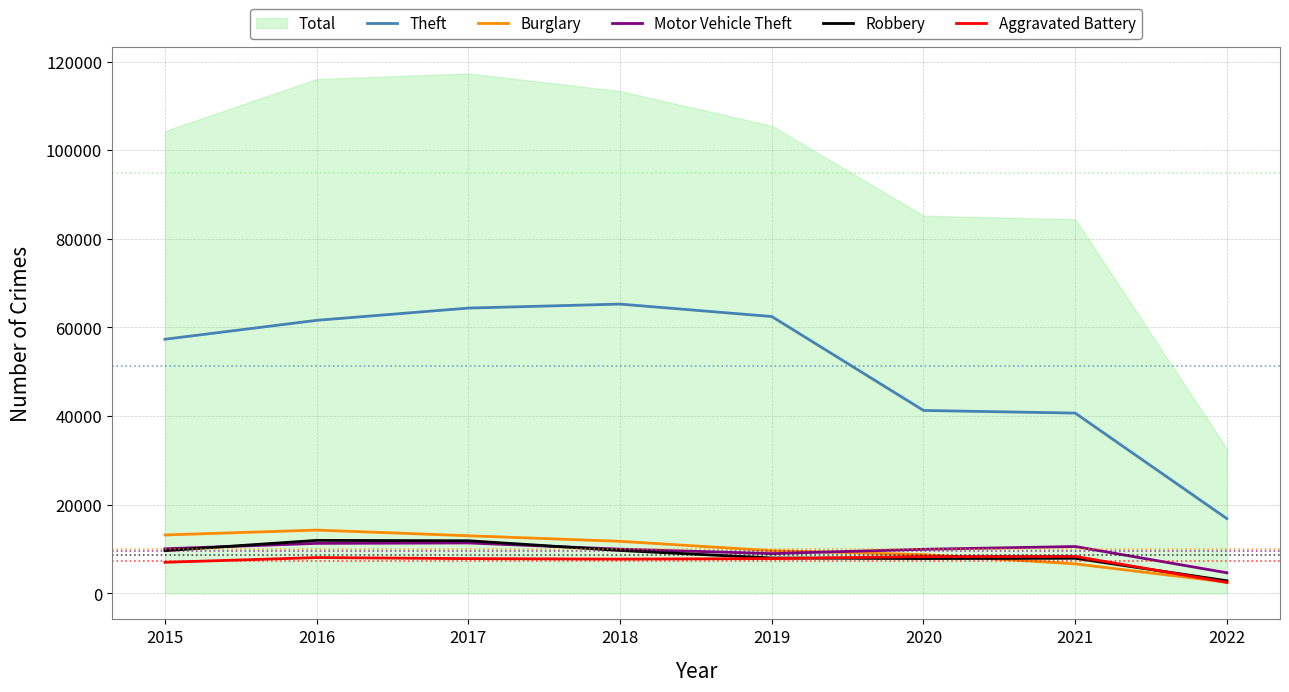

What is the difference between the maximum and minimum values in the Motor Vehicle Theft series?

6729